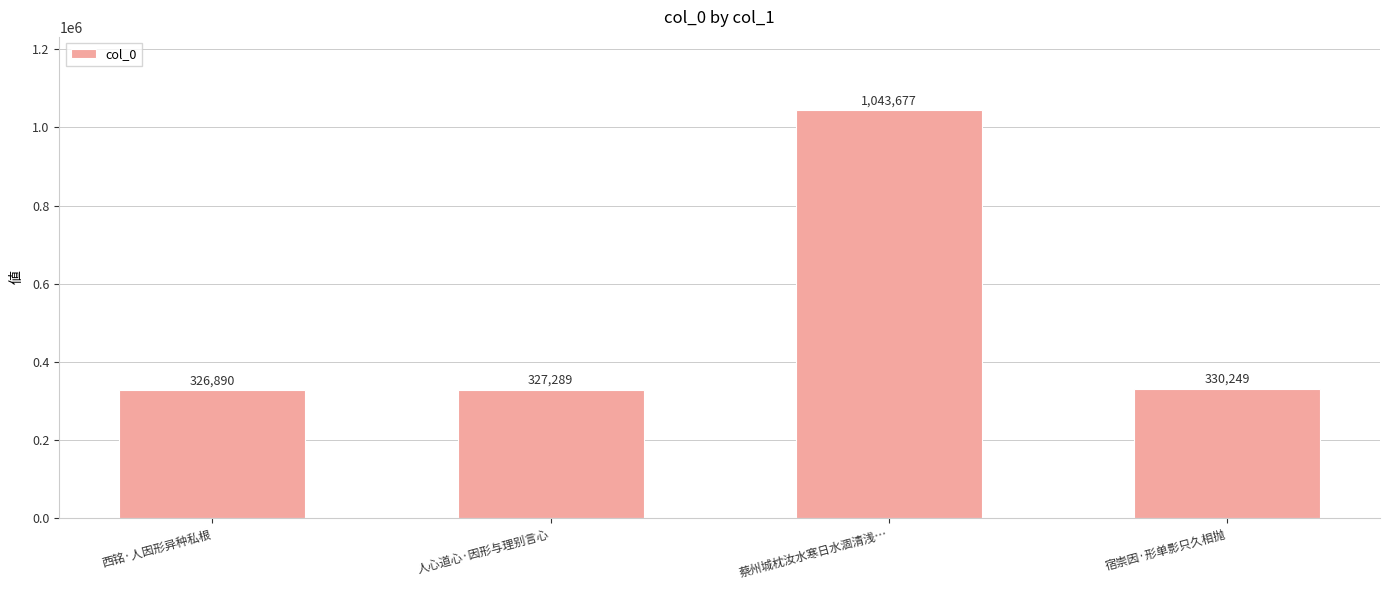

What is the average value?

507026